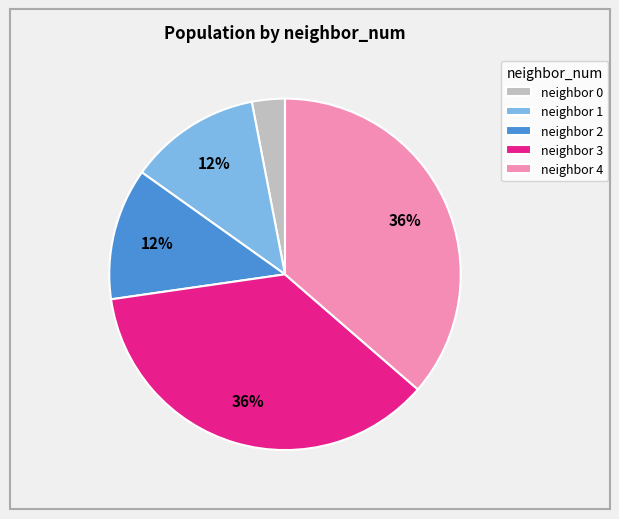

Do neighbor 4 and neighbor 0 together represent more than half of the pie?

No